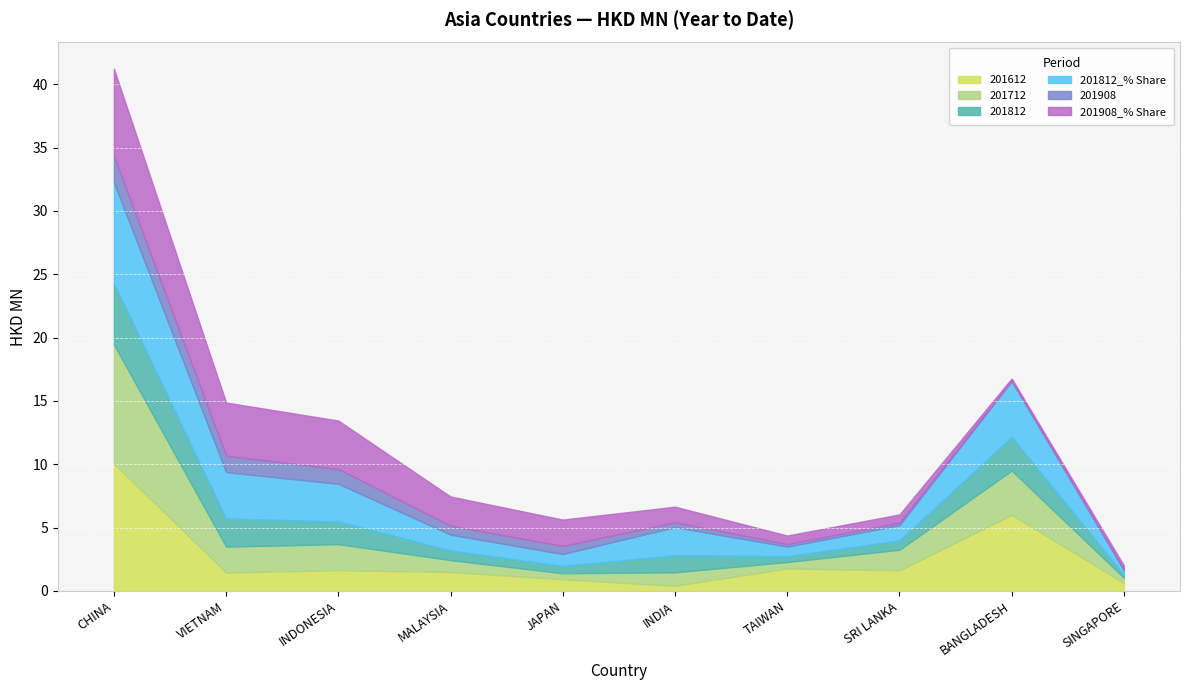

Rank the series at TAIWAN from highest to lowest value.

201612, 201812_% Share, 201908_% Share, 201712, 201812, 201908